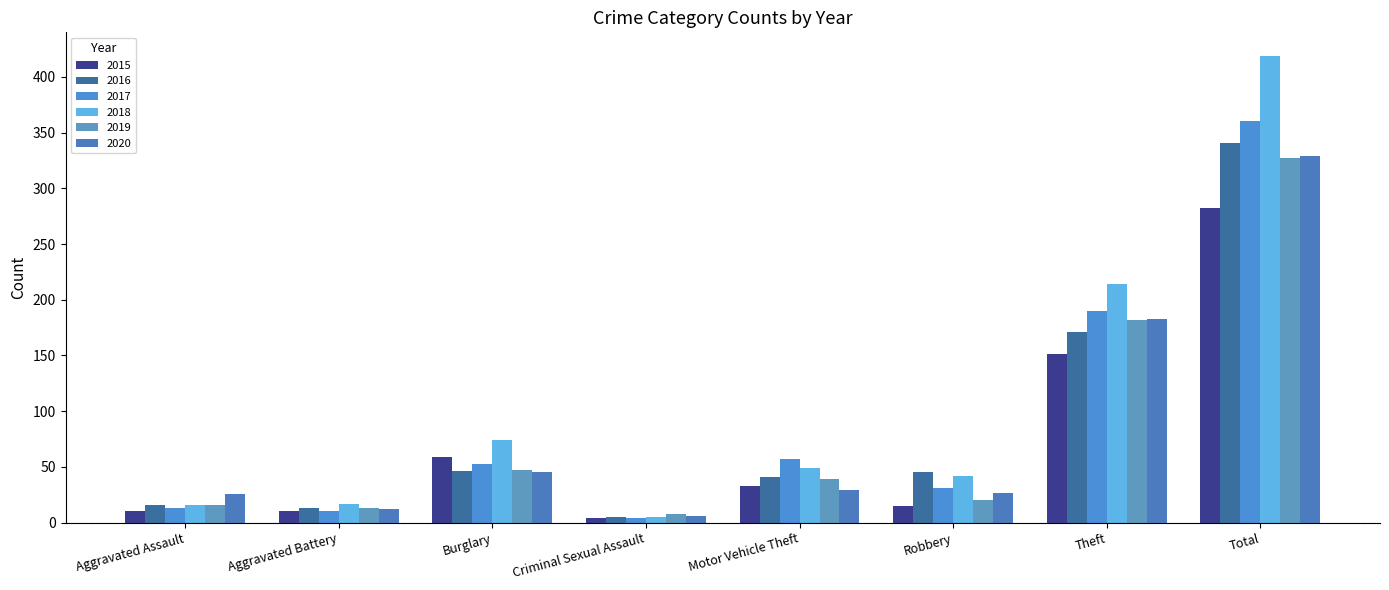

Reading right to left, what are all the values shown in this chart?

2015: Total=282	Theft=151	Robbery=15	Motor Vehicle Theft=33	Criminal Sexual Assault=4	Burglary=59	Aggravated Battery=10	Aggravated Assault=10
2016: Total=341	Theft=171	Robbery=45	Motor Vehicle Theft=41	Criminal Sexual Assault=5	Burglary=46	Aggravated Battery=13	Aggravated Assault=16
2017: Total=360	Theft=190	Robbery=31	Motor Vehicle Theft=57	Criminal Sexual Assault=4	Burglary=53	Aggravated Battery=10	Aggravated Assault=13
2018: Total=419	Theft=214	Robbery=42	Motor Vehicle Theft=49	Criminal Sexual Assault=5	Burglary=74	Aggravated Battery=17	Aggravated Assault=16
2019: Total=327	Theft=182	Robbery=20	Motor Vehicle Theft=39	Criminal Sexual Assault=8	Burglary=47	Aggravated Battery=13	Aggravated Assault=16
2020: Total=329	Theft=183	Robbery=27	Motor Vehicle Theft=29	Criminal Sexual Assault=6	Burglary=45	Aggravated Battery=12	Aggravated Assault=26